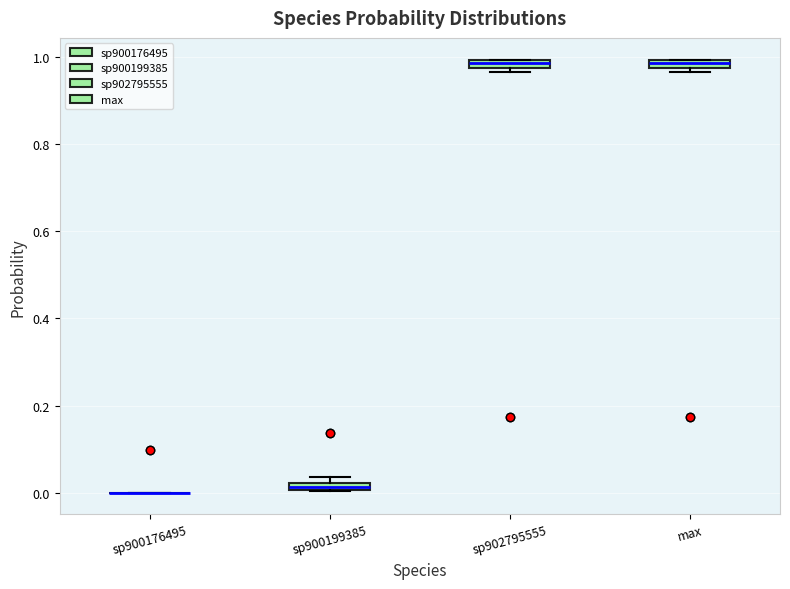

Where is the upper edge of the box for max on the y-axis? The values are not printed on the chart, so give them approximately, as read against the axis.

1.00